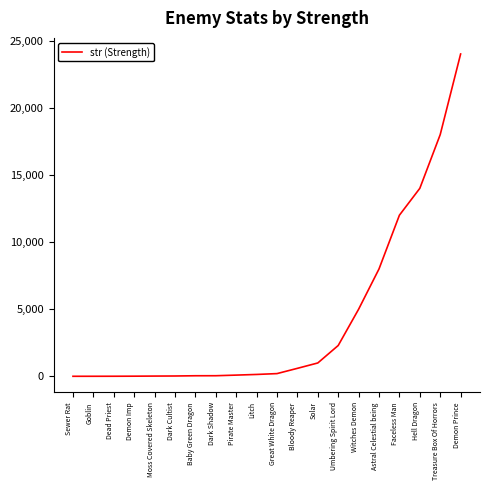

Which has a higher value, Demon Imp or Hell Dragon?

Hell Dragon